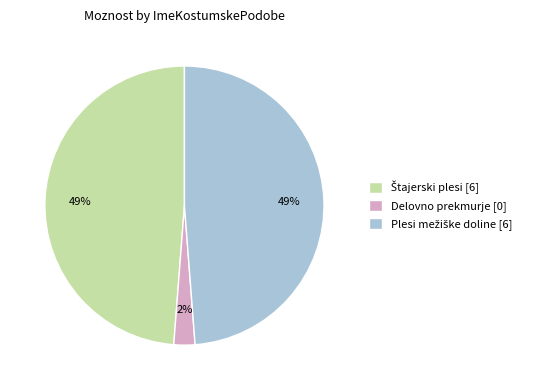

To the nearest percent, what is the average slice percentage?

33%